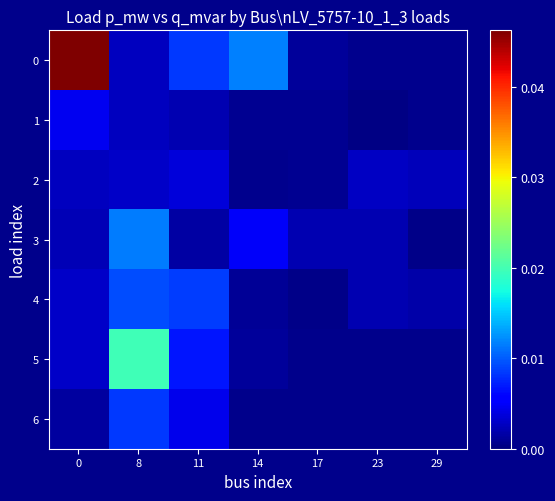

What is the sum of all 0 values?

0.1